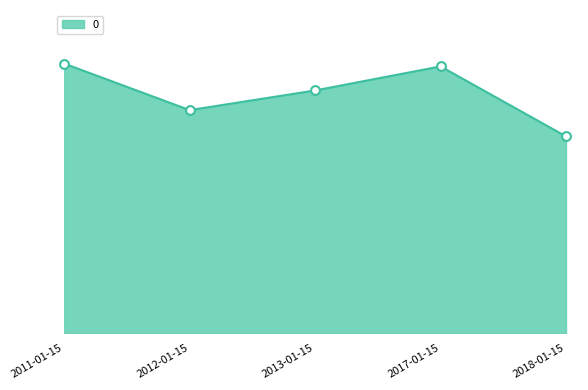

Between 2011-01-15 and 2018-01-15, which is larger?

2011-01-15